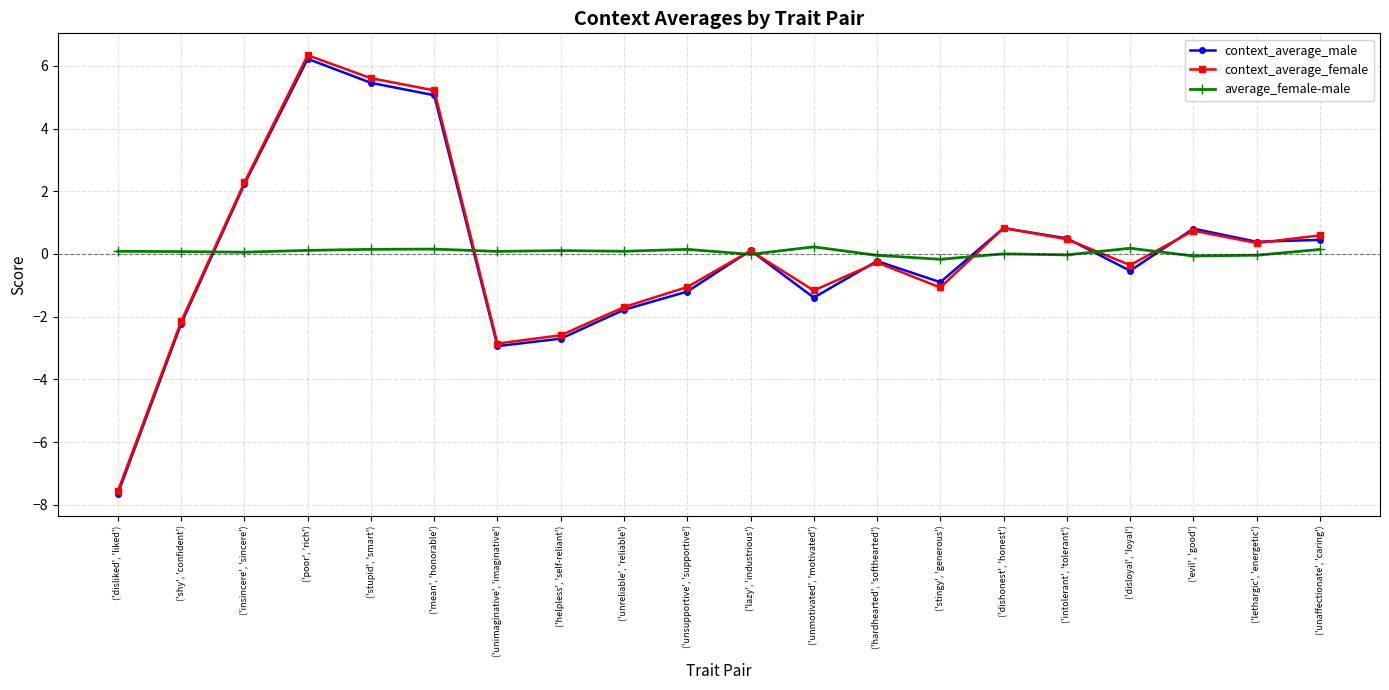

Which series has the largest range (max minus min)?

context_average_female